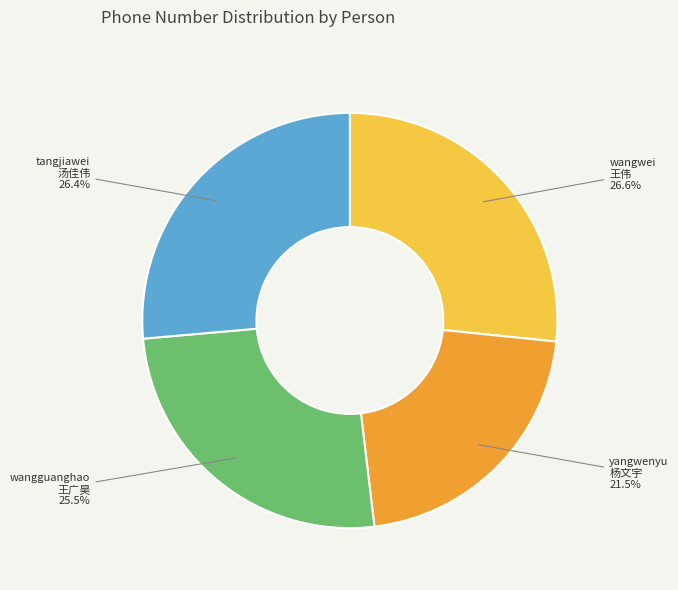

To the nearest percent, what is the difference between the largest and smallest slice percentages?

5%